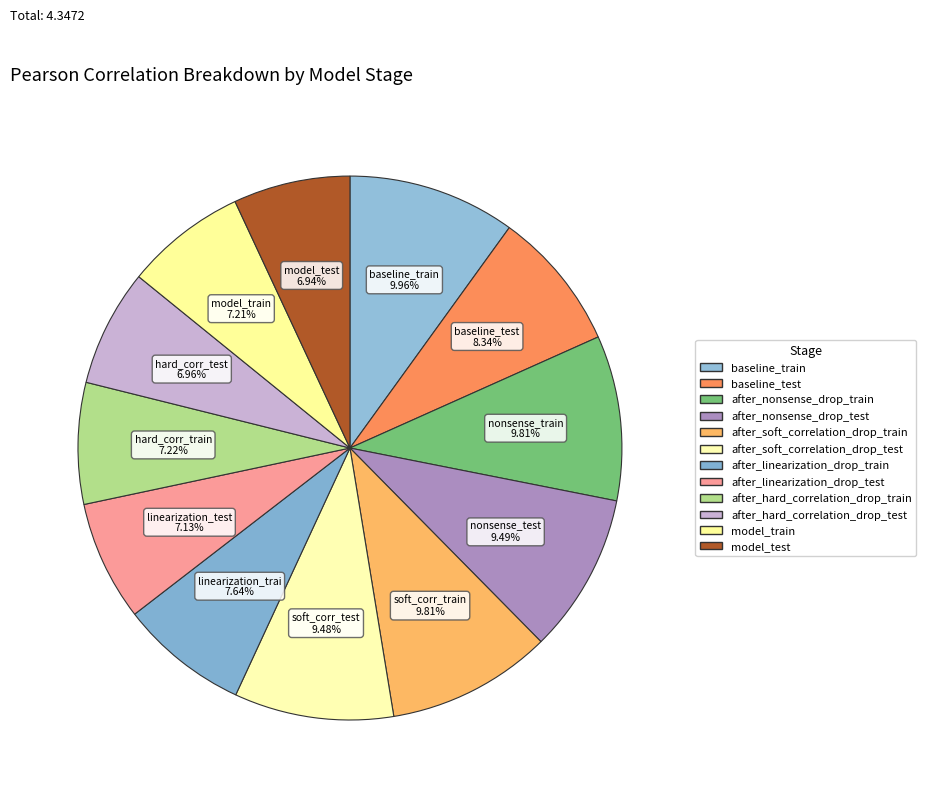

How many segments does this pie chart have?

12